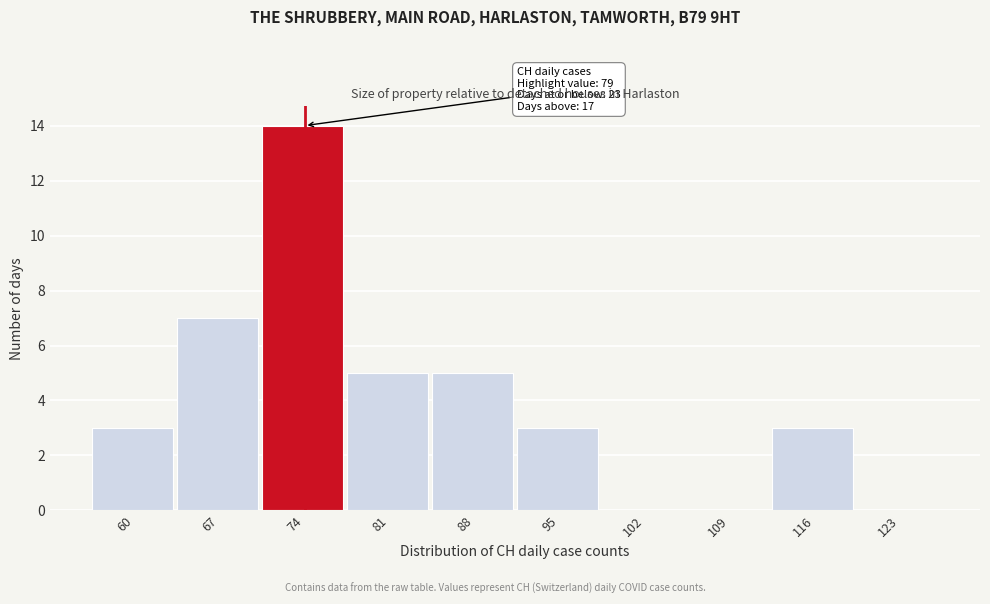

Reading left to right, what are all the values shown in this chart?

60=3	67=7	74=14	81=5	88=5	95=3	102=0	109=0	116=3	123=0